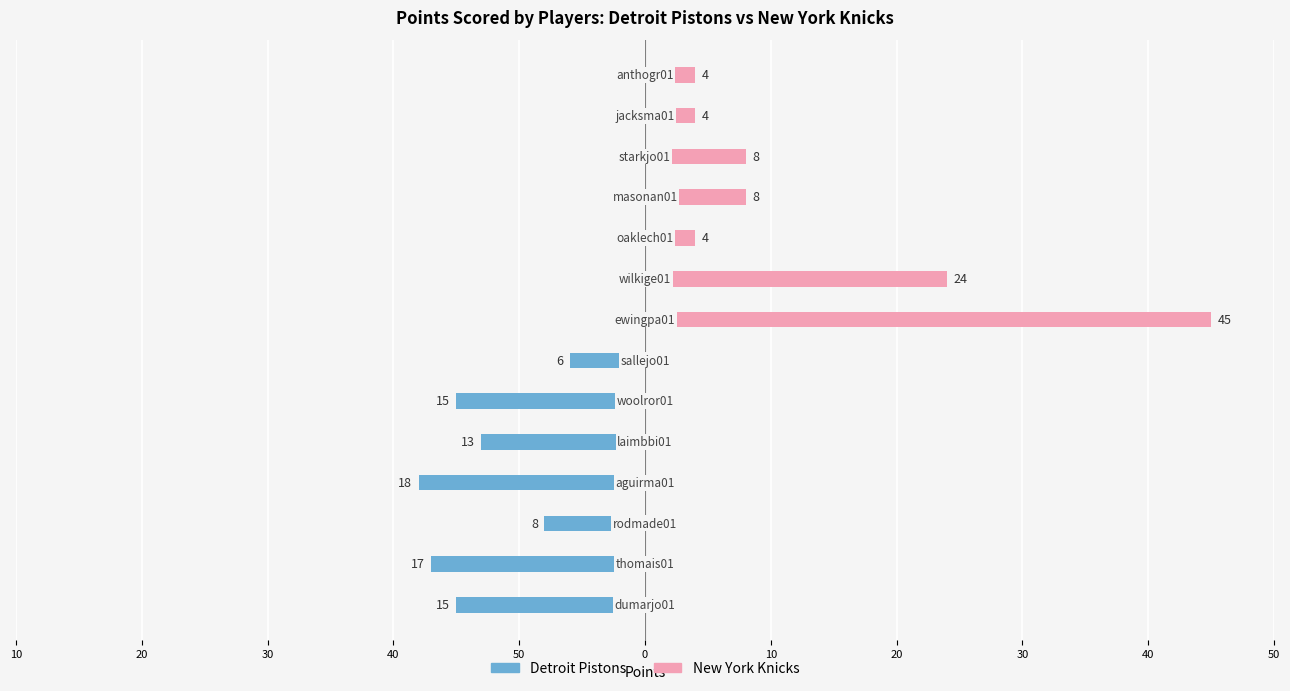

Reading left to right, list all the values displayed in this chart.

Detroit Pistons: 50=-15	40=-17	30=-8	20=-18	10=-13	0=-15	10=-6
New York Knicks: 50=45	40=24	30=4	20=8	10=8	0=4	10=4